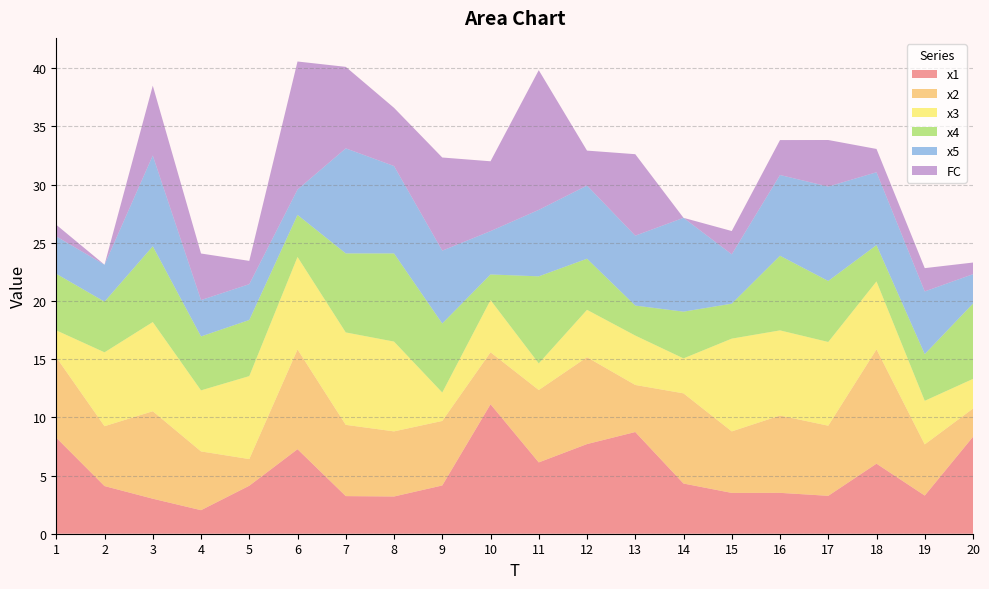

Reading left to right, what are all the values shown in this chart?

x1: 8.2	4.1	3.0	2.0	4.1	7.3	3.2	3.2	4.1	11.1	6.1	7.7	8.7	4.3	3.5	3.5	3.3	6.0	3.3	8.3
x2: 6.9	5.1	7.5	5.0	2.3	8.6	6.1	5.6	5.5	4.5	6.2	7.5	4.0	7.7	5.3	6.6	6.0	9.8	4.4	2.4
x3: 2.3	6.3	7.7	5.2	7.1	7.9	7.9	7.7	2.4	4.5	2.3	4.1	4.2	3.0	8.0	7.3	7.2	5.8	3.7	2.6
x4: 4.9	4.4	6.5	4.6	4.8	3.6	6.8	7.6	5.9	2.2	7.5	4.4	2.6	4.0	3.0	6.4	5.2	3.1	4.0	6.5
x5: 3.2	3.2	7.8	3.1	3.1	2.2	9.0	7.5	6.3	3.7	5.7	6.3	6.0	8.1	4.2	6.9	8.1	6.3	5.4	2.5
FC: 1.0	0.0	6.0	4.0	2.0	11.0	7.0	5.0	8.0	6.0	12.0	3.0	7.0	0.0	2.0	3.0	4.0	2.0	2.0	1.0